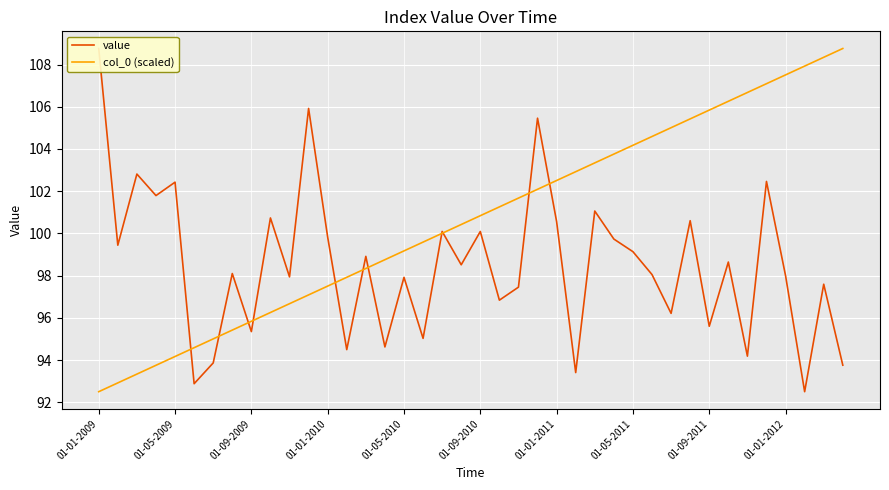

Which series has the largest total across all categories?

col_0 (scaled)